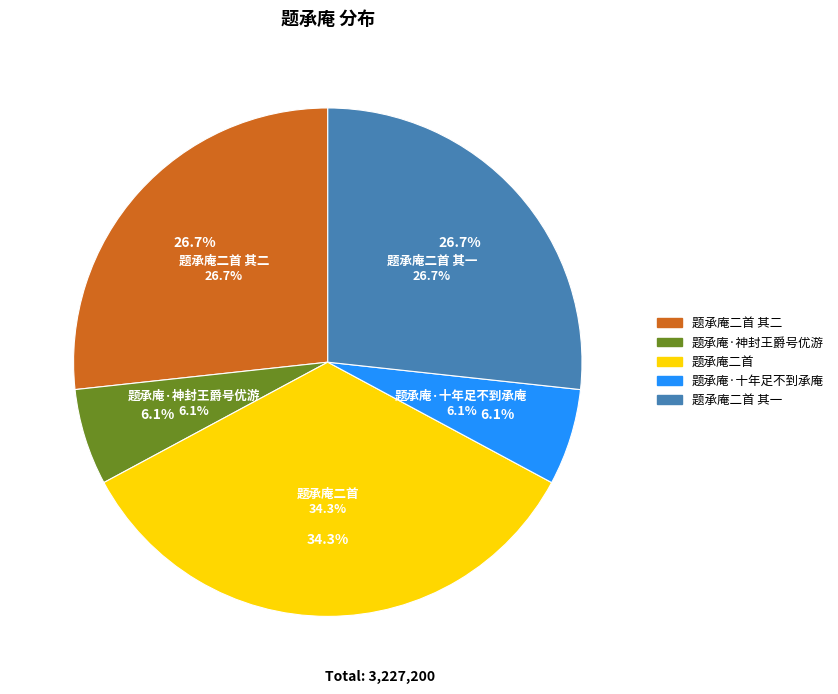

Rank the categories by value from lowest to highest.

题承庵·十年足不到承庵, 题承庵·神封王爵号优游, 题承庵二首 其二, 题承庵二首 其一, 题承庵二首